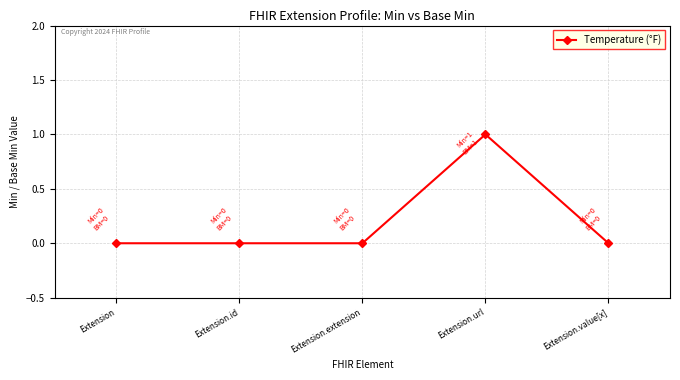

Count the number of categories in the chart.

5